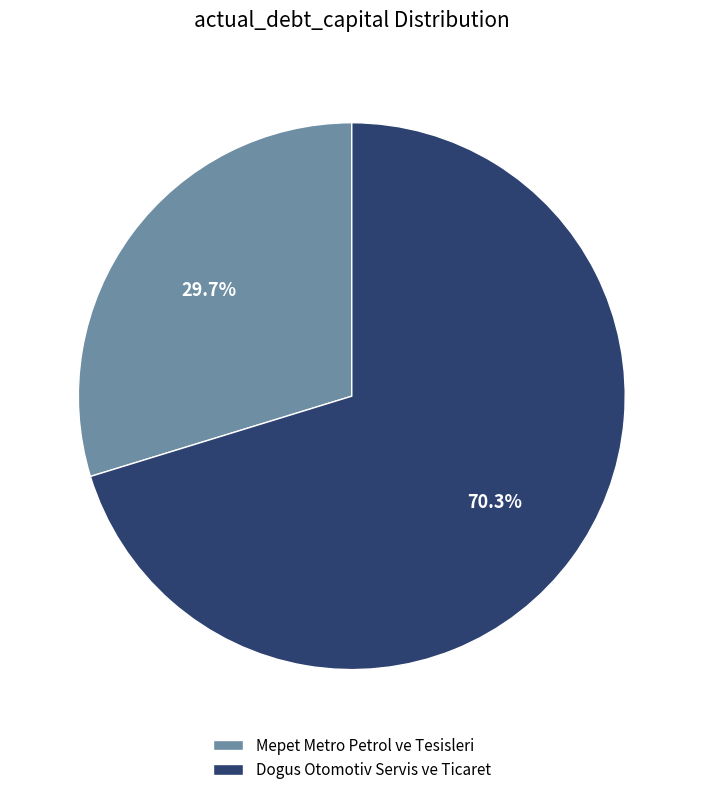

To the nearest percent, what percentage of the pie is Mepet Metro Petrol ve Tesisleri?

30%